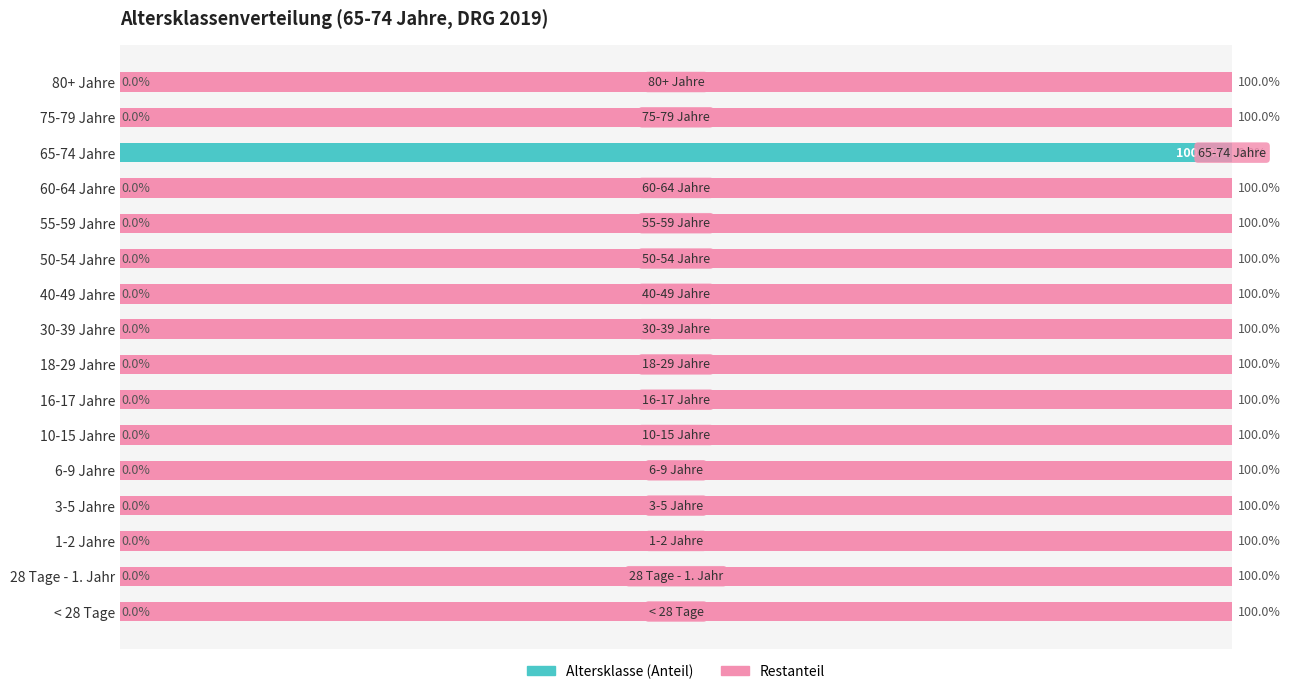

What are all the series names shown in the legend?

Altersklasse (Anteil), Restanteil